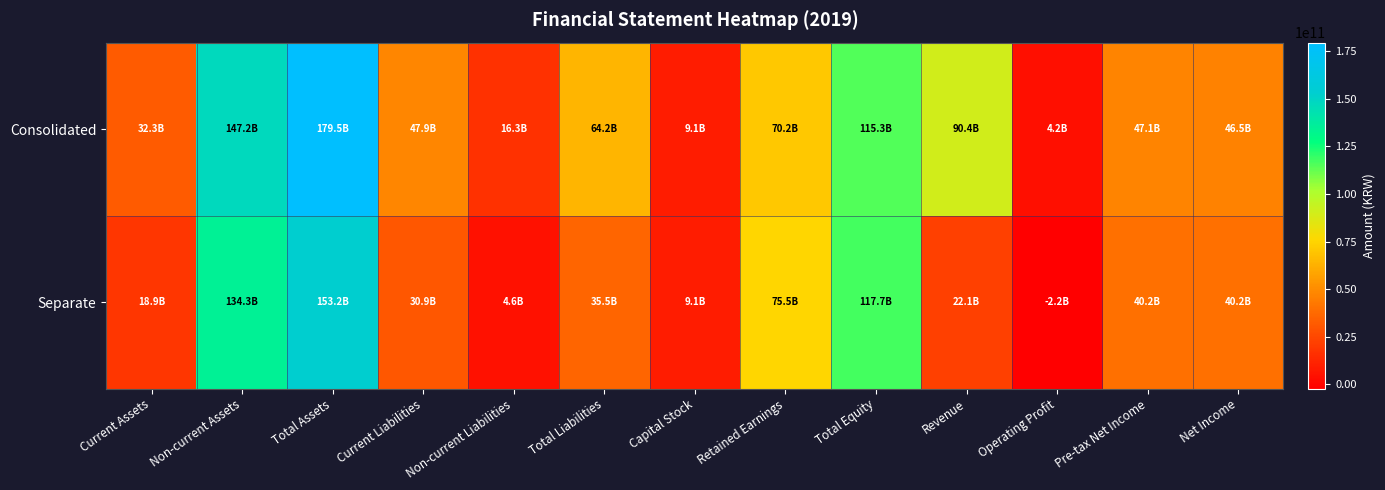

Which series has the widest spread of values?

Consolidated